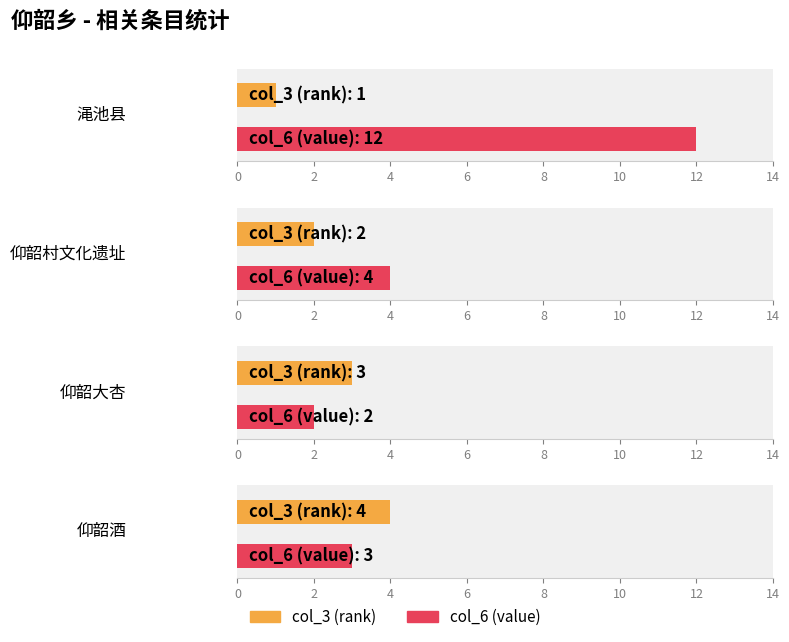

Where is col_3 (rank) nearest to the value 2?

仰韶村文化遗址